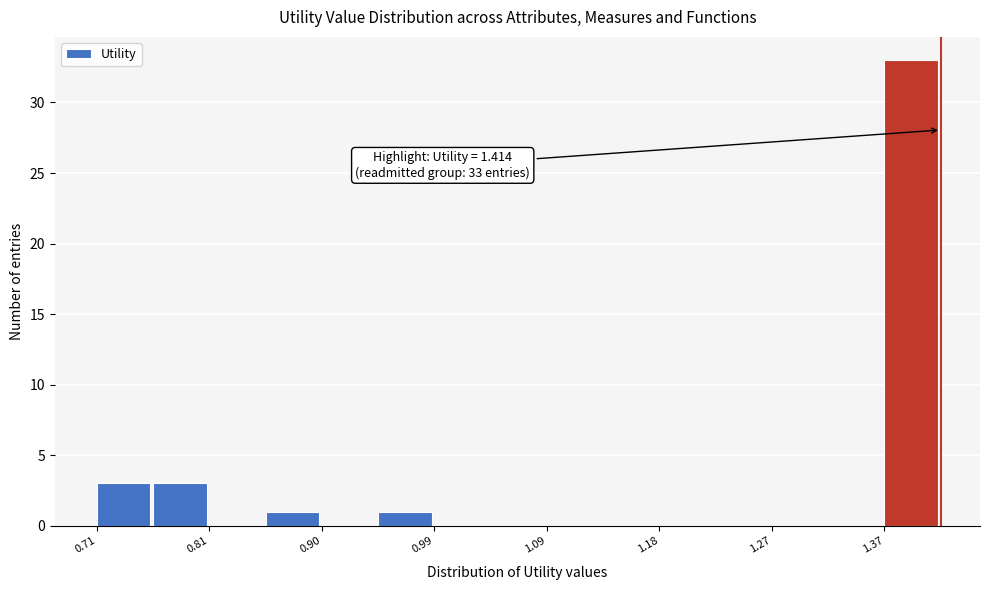

Which range on the x-axis has the tallest bar?

1.37 to 1.41